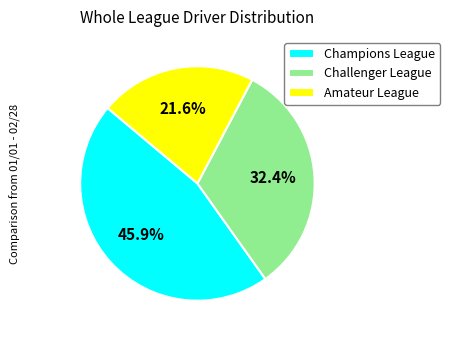

The Amateur League slice represents 8% of the pie. True or false?

False